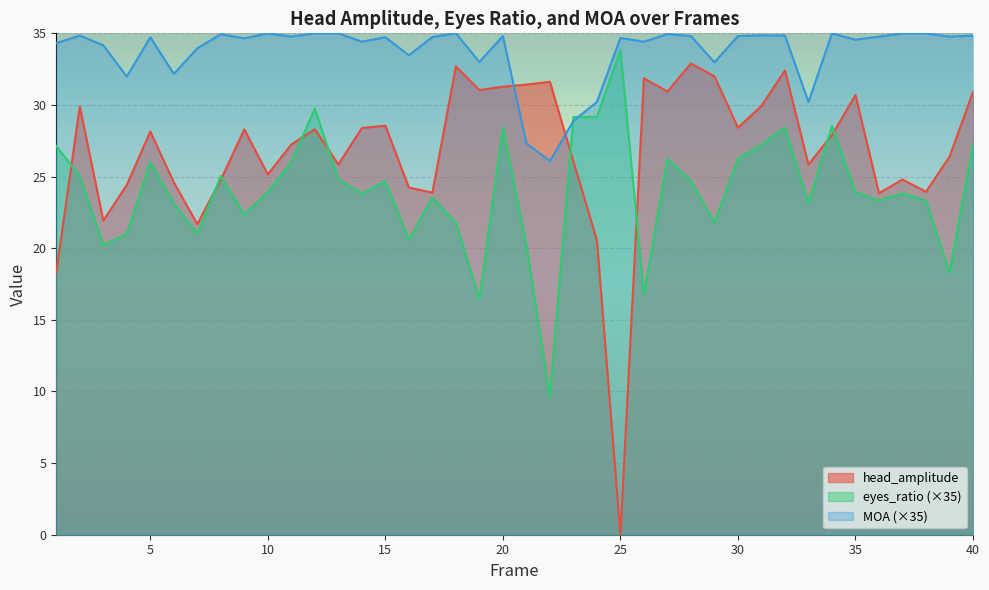

What is the sum of the MOA values at 13 and 7?

69.0